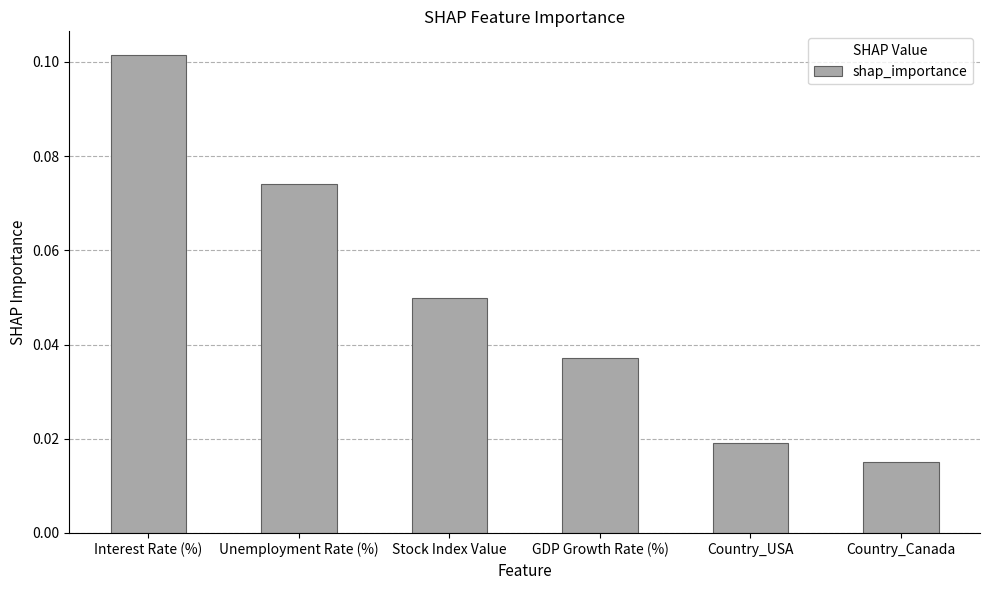

List the labels in order of value, smallest first.

Country_Canada, Country_USA, GDP Growth Rate (%), Stock Index Value, Unemployment Rate (%), Interest Rate (%)